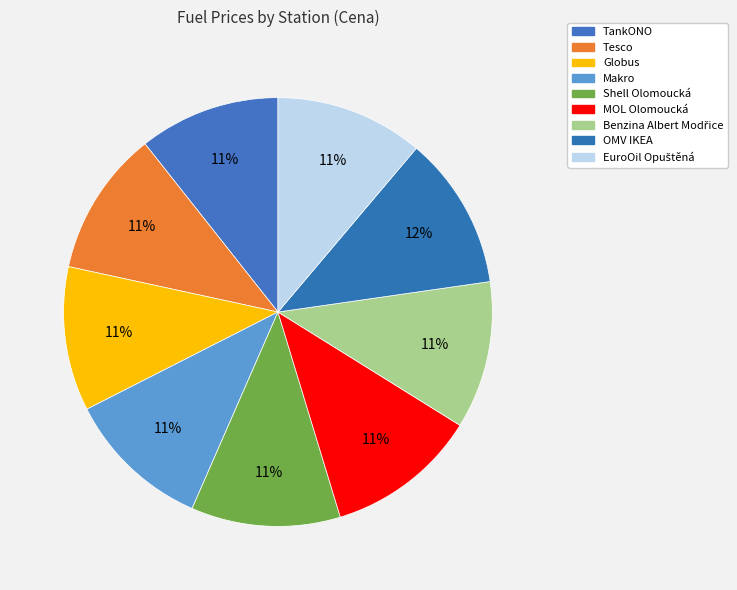

Count the number of slices in the pie.

9